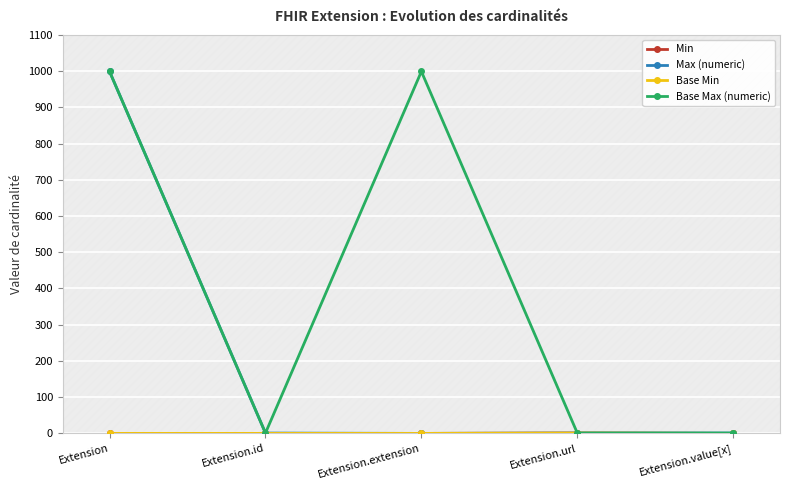

At which label does Base Max (numeric) reach its minimum?

Extension.id